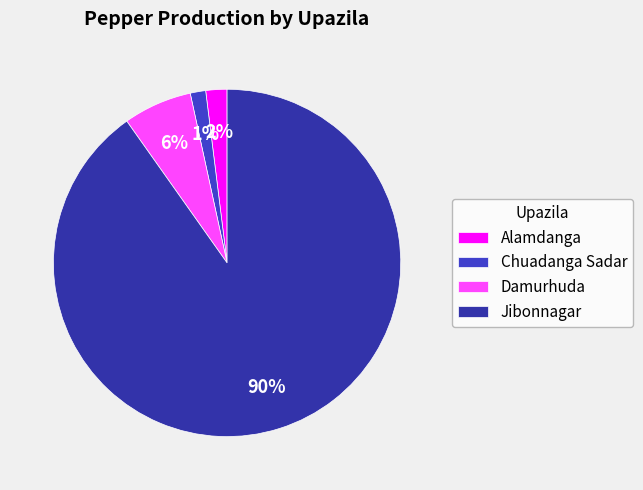

Is it true that Damurhuda is 6% of the pie?

True